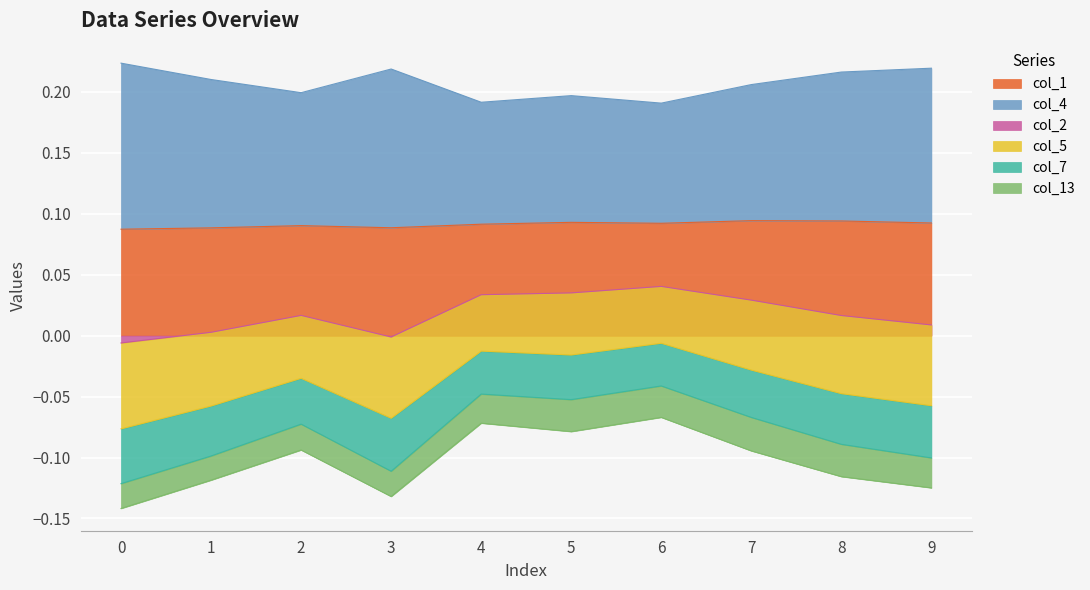

True or false: col_2 and col_1 cross at least once.

False